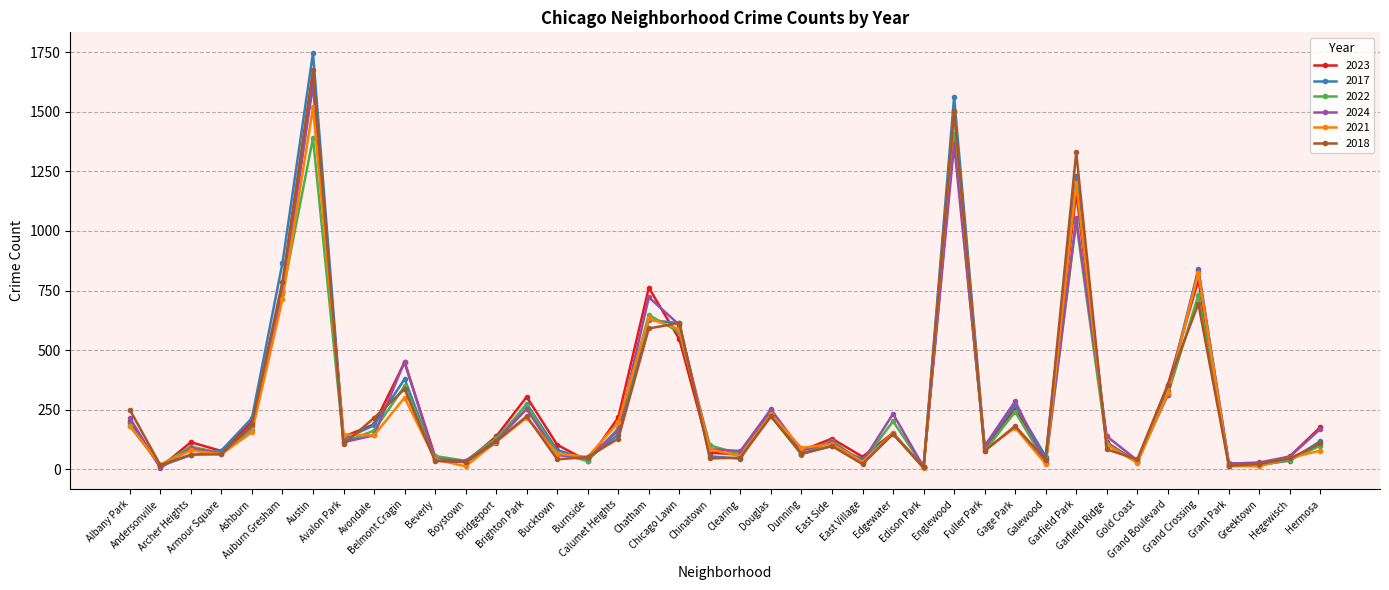

Rank the series by their maximum value, from lowest to highest.

2022, 2021, 2024, 2023, 2018, 2017